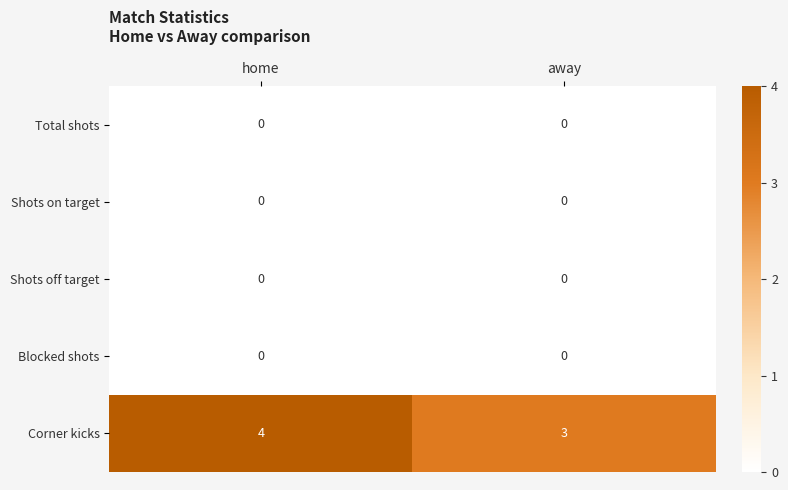

Reading left to right, extract all data points from this chart.

Total shots: home=0	away=0
Shots on target: home=0	away=0
Shots off target: home=0	away=0
Blocked shots: home=0	away=0
Corner kicks: home=4	away=3